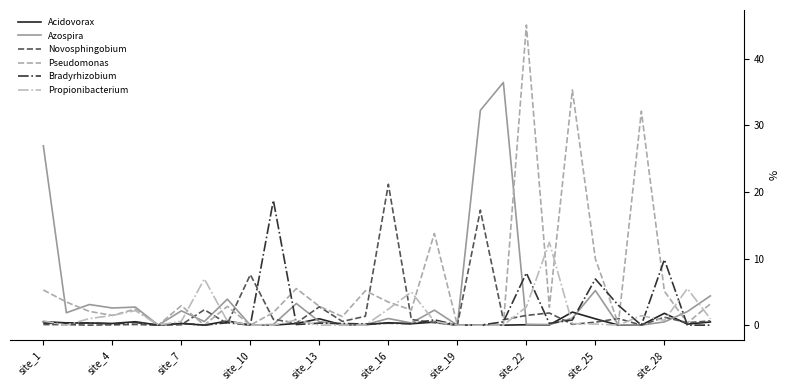

What are all the series names shown in the legend?

Acidovorax, Azospira, Novosphingobium, Pseudomonas, Bradyrhizobium, Propionibacterium